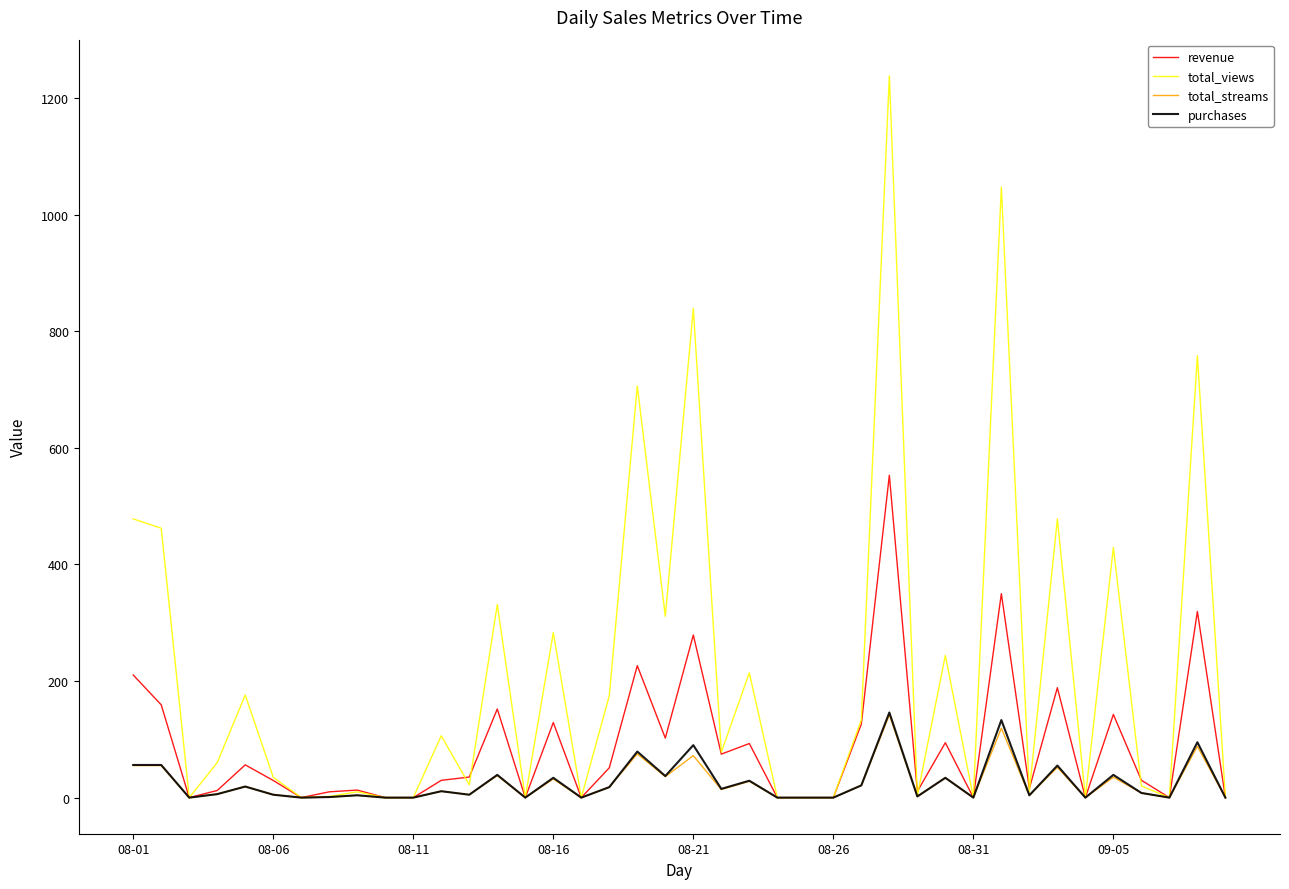

What are all the series names shown in the legend?

revenue, total_views, total_streams, purchases